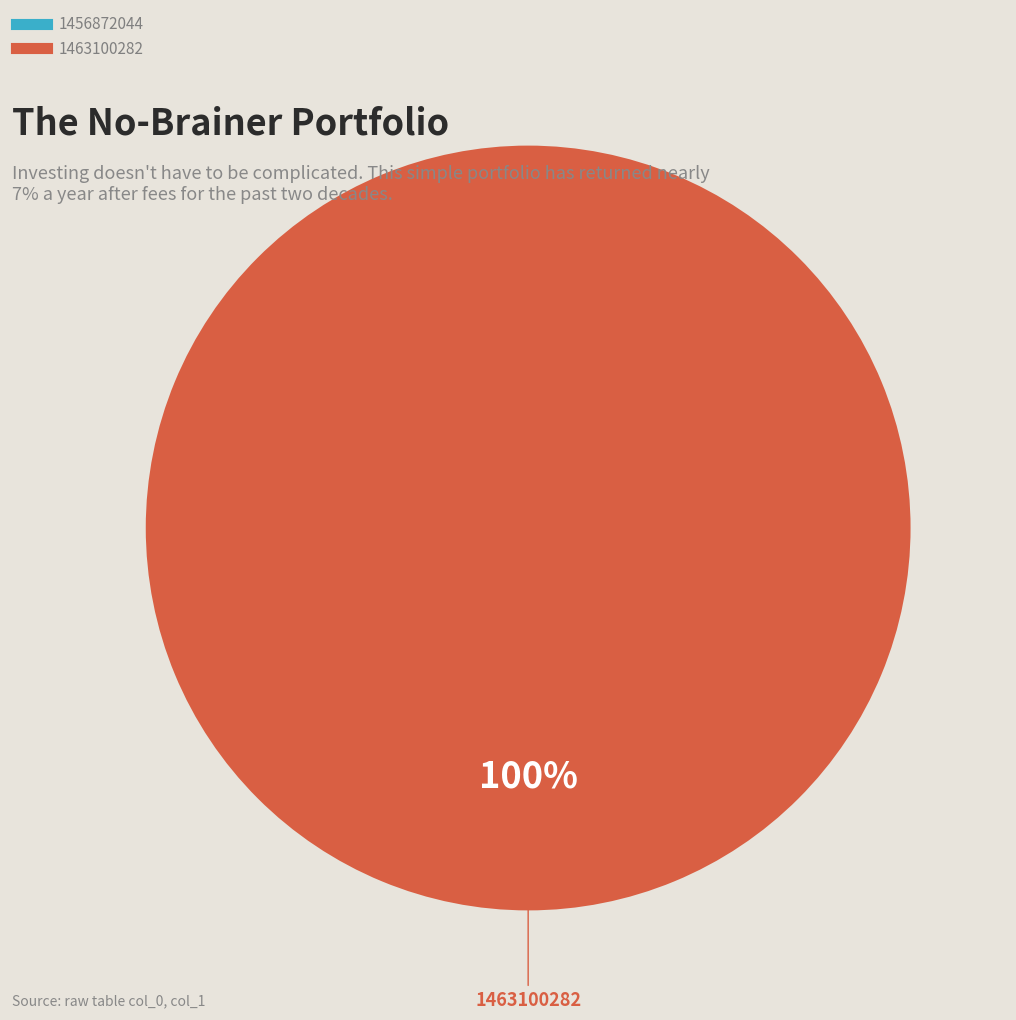

Count the number of slices in the pie.

2